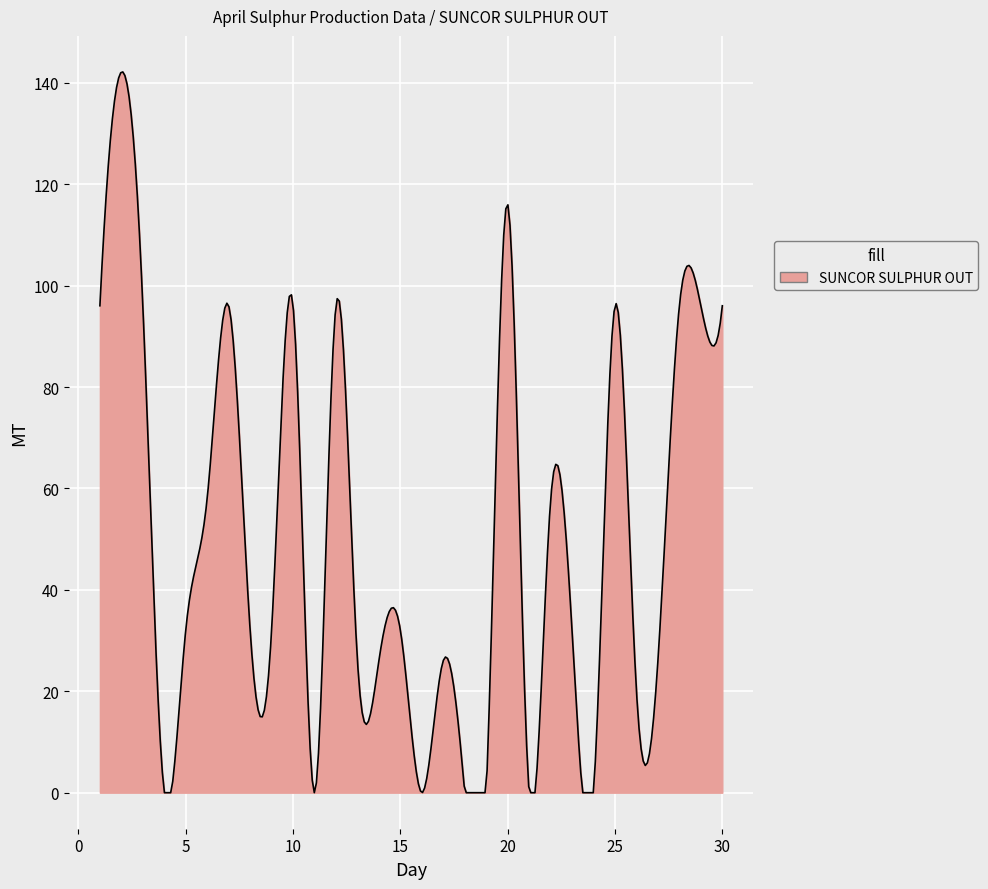

What is the maximum value shown in the chart?

142.1